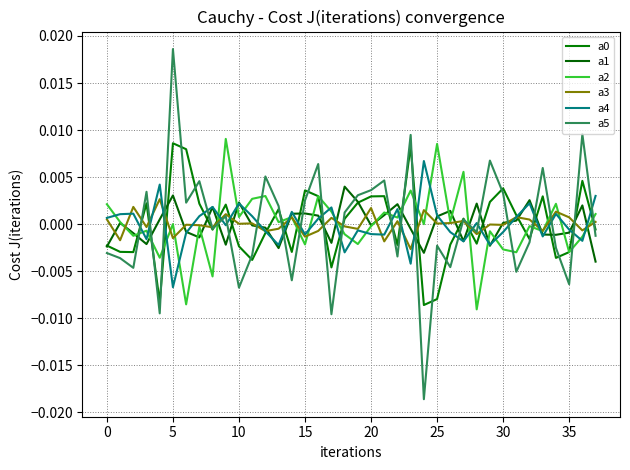

Which series has the largest total across all categories?

a0